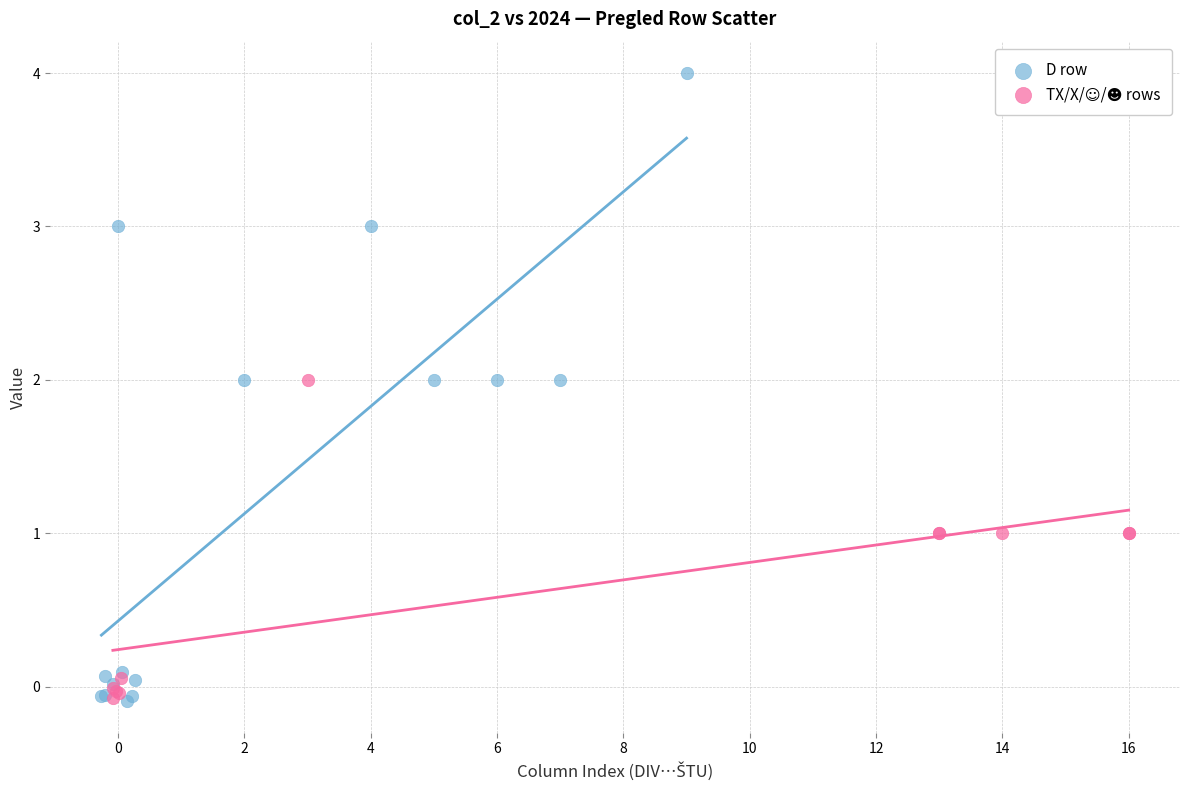

Which series has the largest Y range (max minus min)?

D row